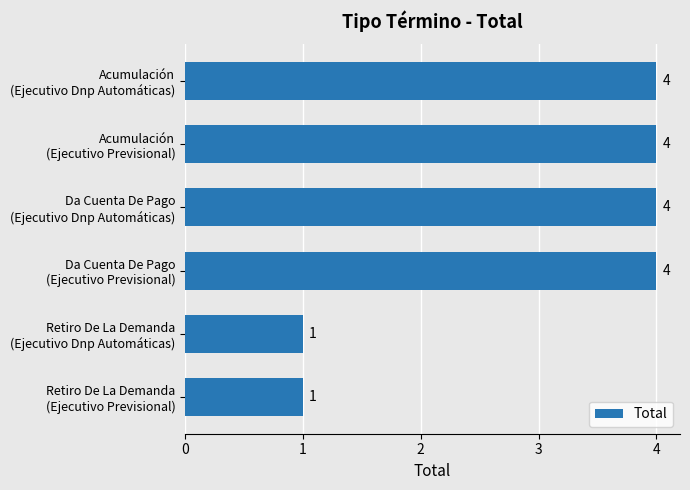

What is the difference between the maximum and minimum values?

3